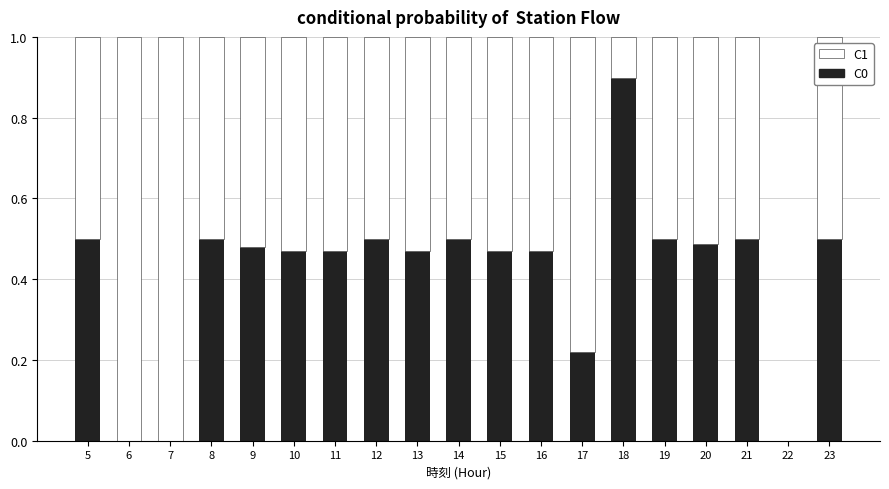

What is the total value across all series at 19?

1.0